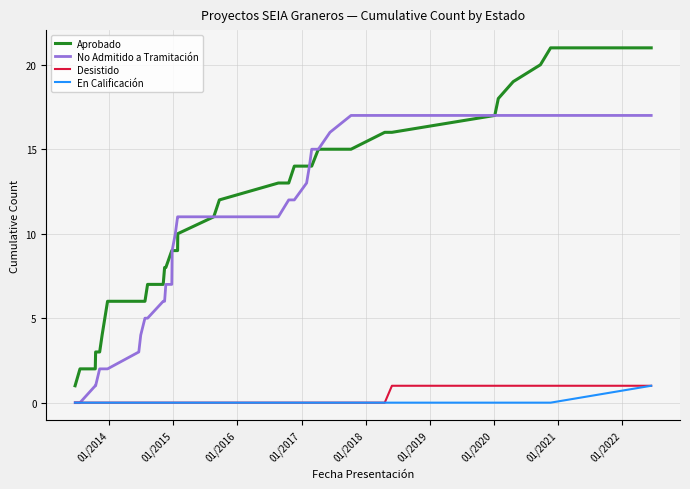

What are all the series names shown in the legend?

Aprobado, No Admitido a Tramitación, Desistido, En Calificación